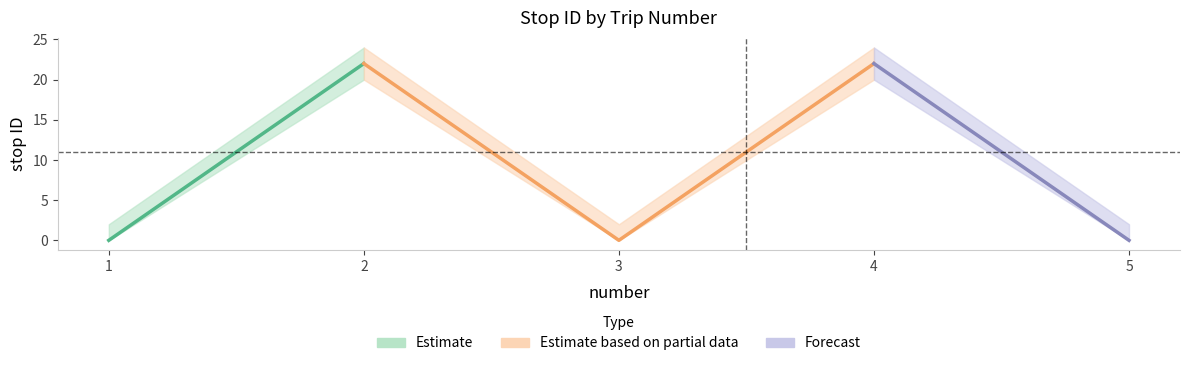

At which category is the sum across all series the highest?

2